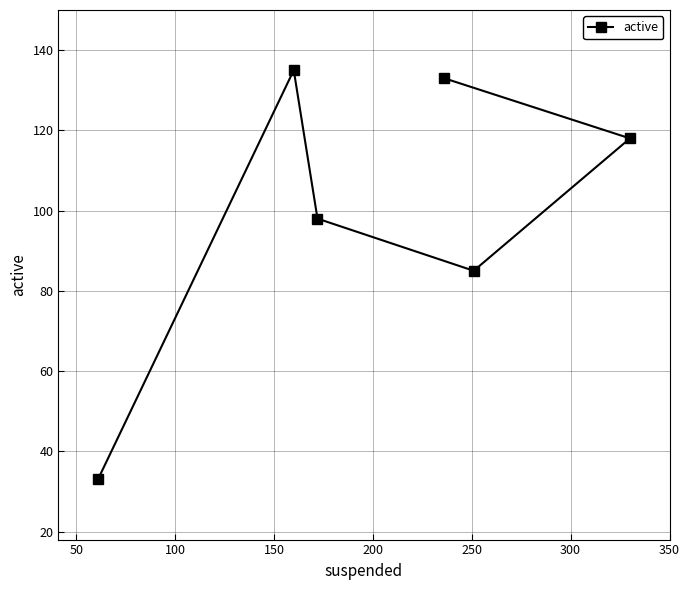

What is the greatest value displayed?

135